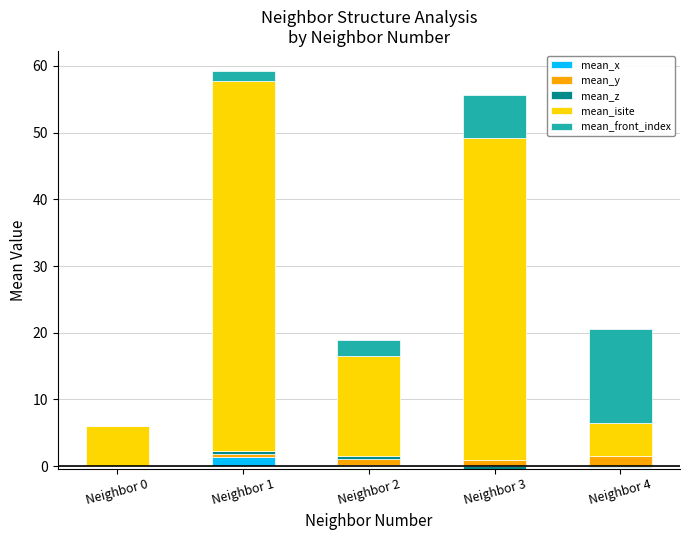

Reading right to left, what are all the values shown in this chart?

mean_x: Neighbor 4=0.0	Neighbor 3=0.0	Neighbor 2=0.2	Neighbor 1=1.4	Neighbor 0=0.0
mean_y: Neighbor 4=1.5	Neighbor 3=0.9	Neighbor 2=0.9	Neighbor 1=0.4	Neighbor 0=0.0
mean_z: Neighbor 4=0.0	Neighbor 3=0.0	Neighbor 2=0.3	Neighbor 1=0.5	Neighbor 0=0.0
mean_isite: Neighbor 4=5.0	Neighbor 3=48.3	Neighbor 2=15.0	Neighbor 1=55.5	Neighbor 0=6.0
mean_front_index: Neighbor 4=14.0	Neighbor 3=6.5	Neighbor 2=2.5	Neighbor 1=1.5	Neighbor 0=0.0